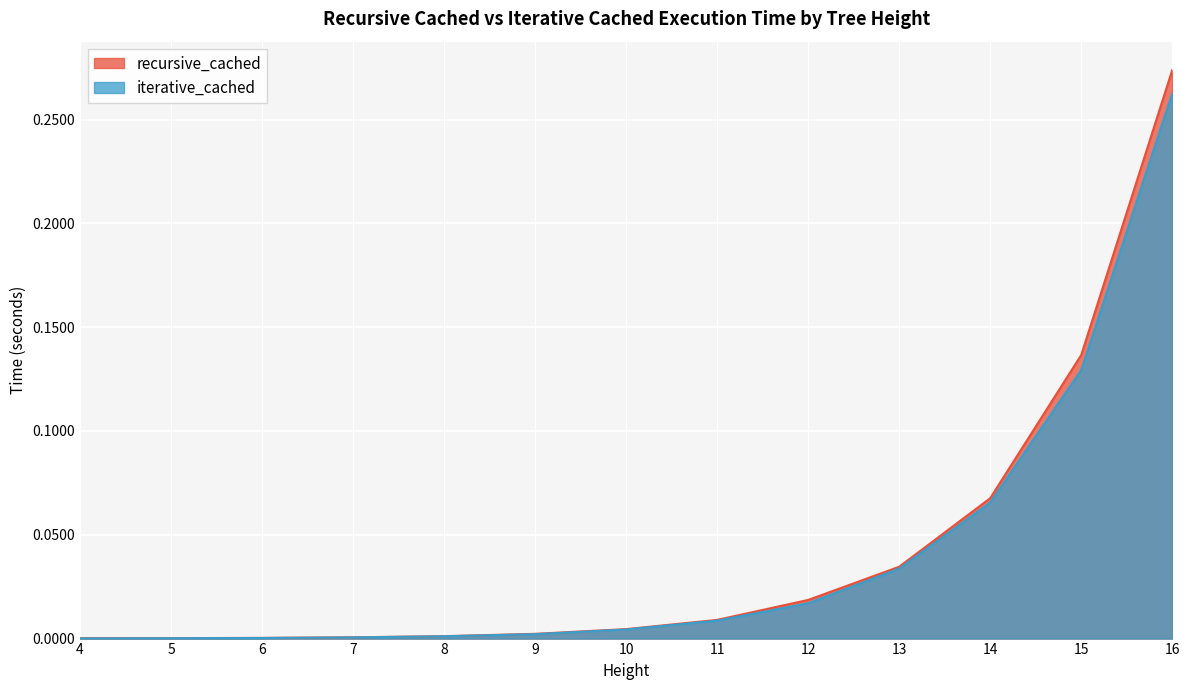

True or false: iterative_cached and recursive_cached cross at least once.

False